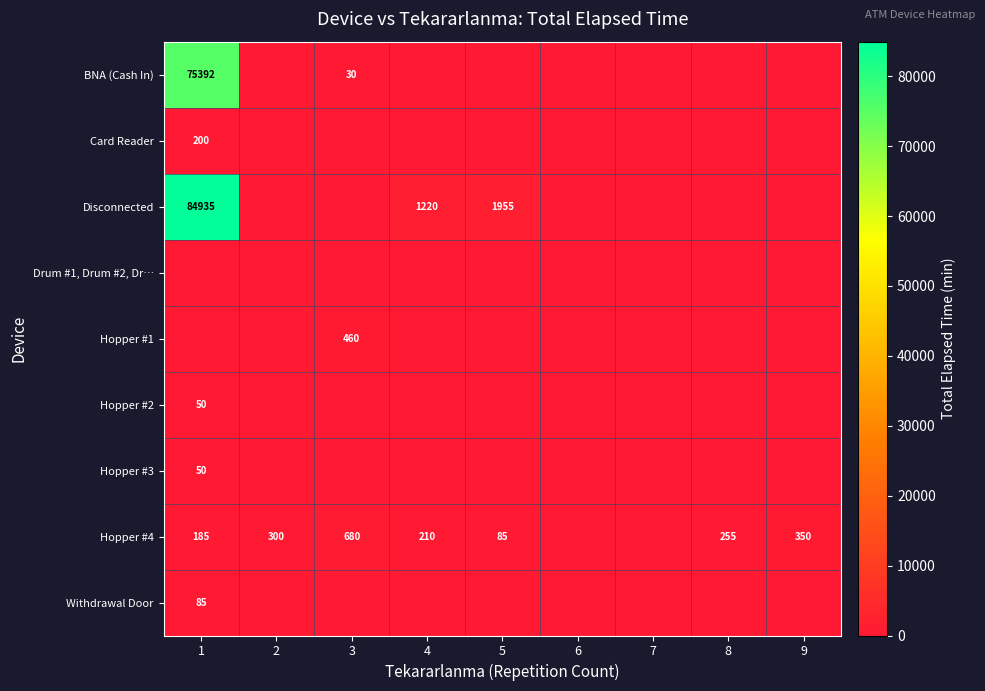

What is the sum of all Card Reader values?

200